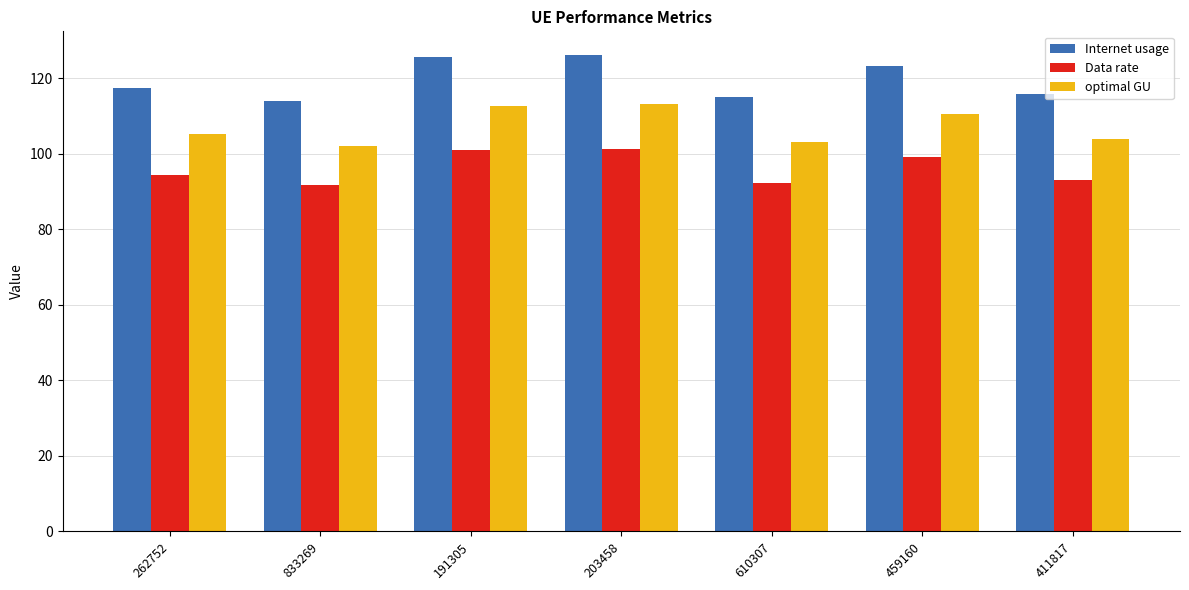

What is the difference between the highest and lowest values at 411817?

22.7